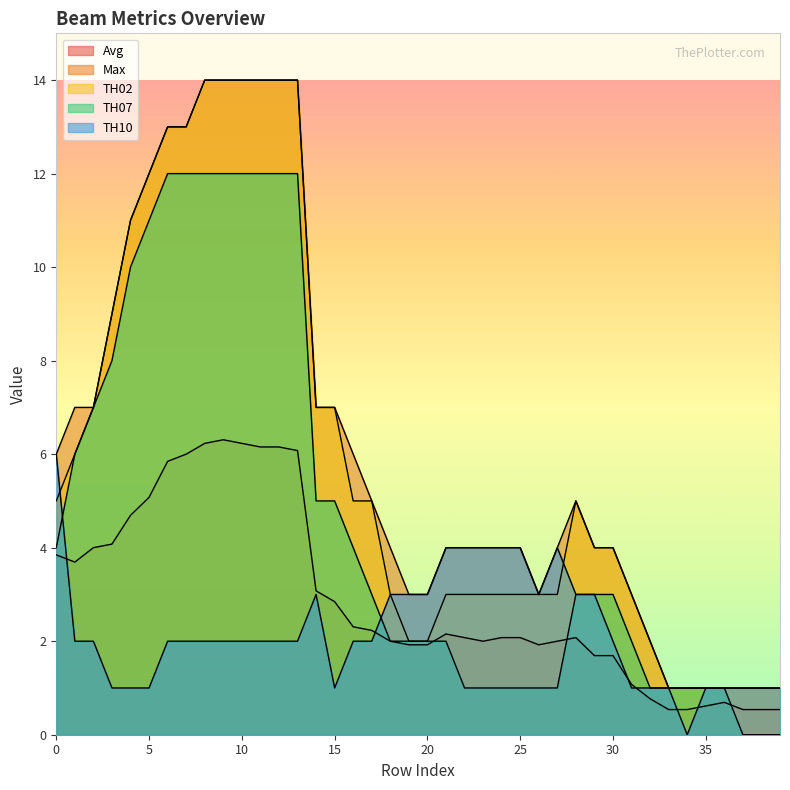

How many lines are shown in the chart?

5